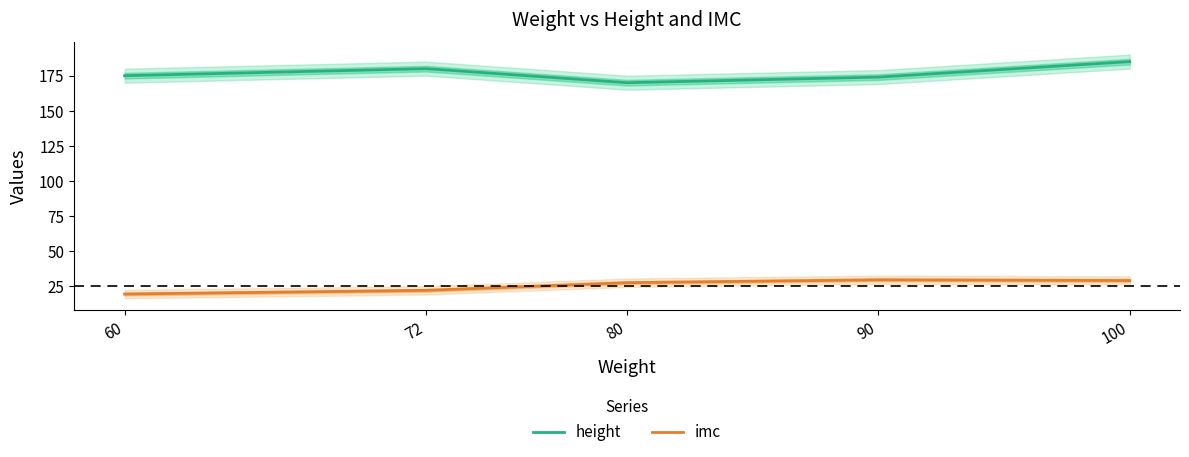

What is the difference between the maximum and minimum values in the height series?

15.0